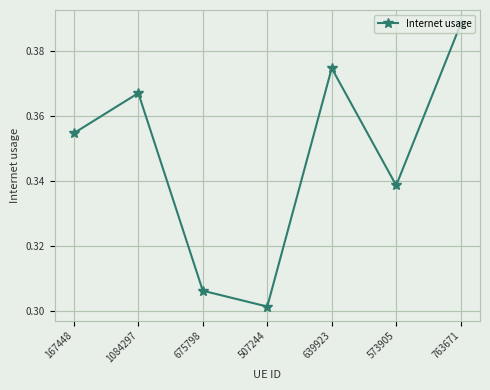

Which category has the lowest value across all series?

507244